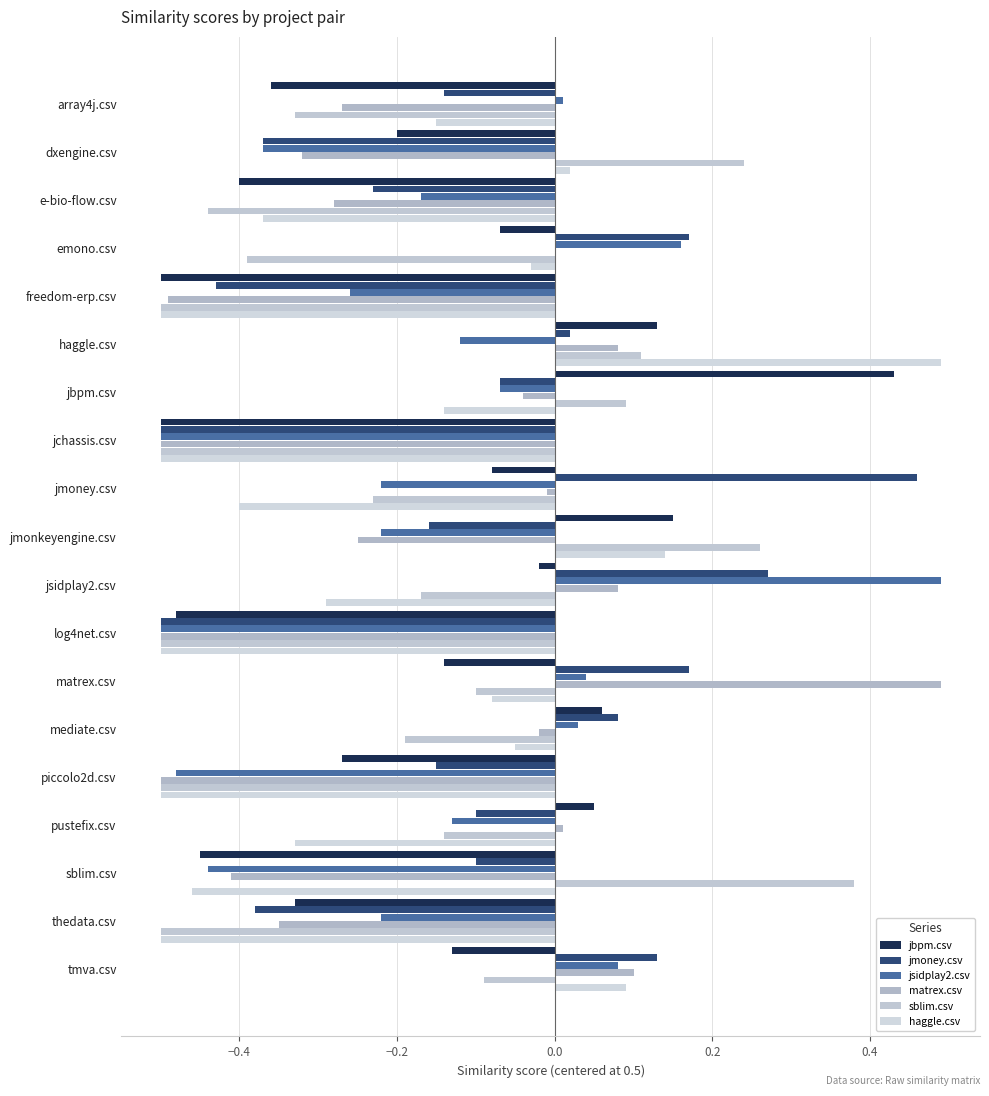

What is the highest value of the jmoney.csv series?

0.5